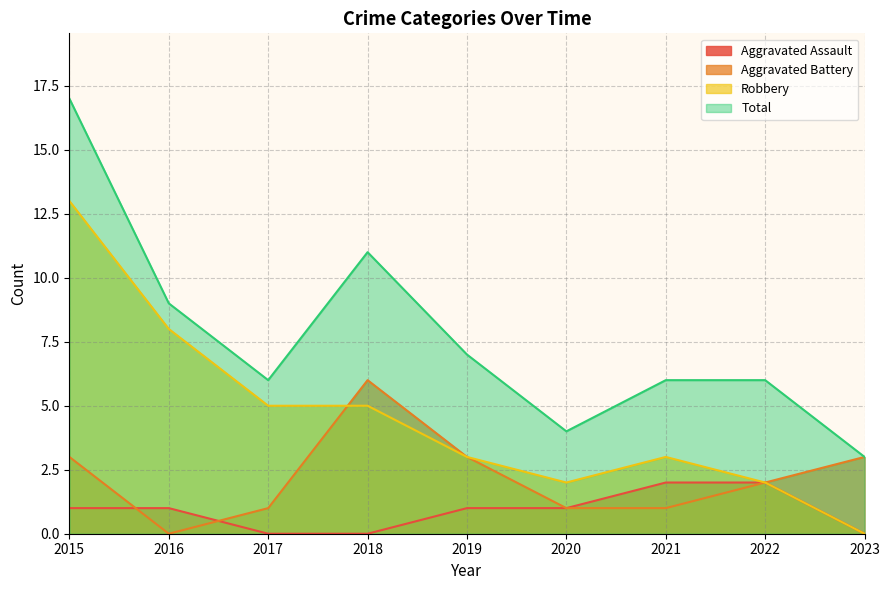

Which series has the largest total across all categories?

Total